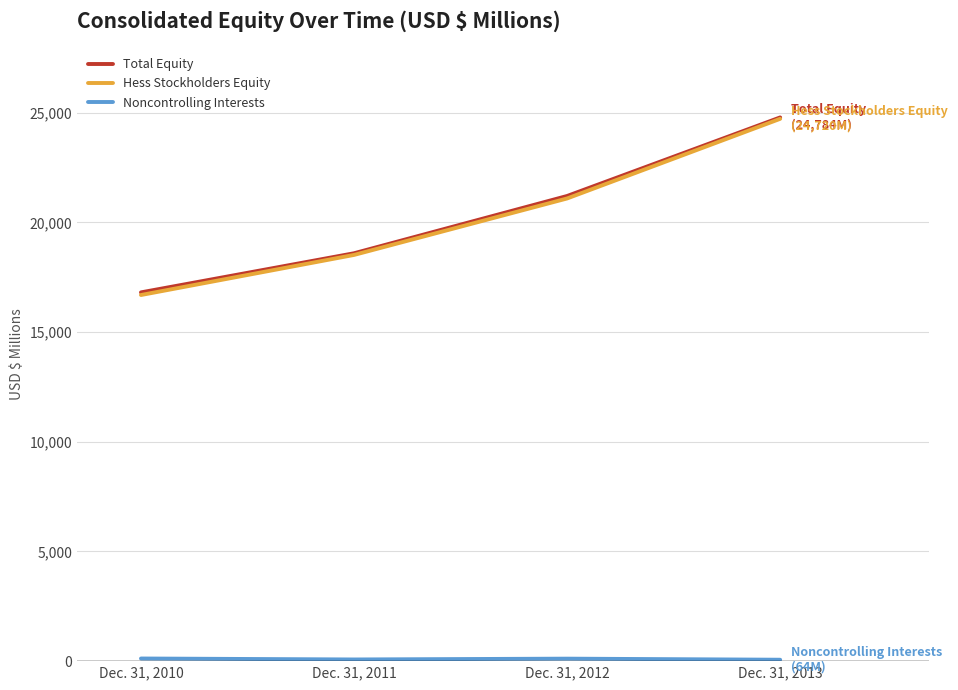

Which series changed the most between Dec. 31, 2010 and Dec. 31, 2012?

Hess Stockholders Equity